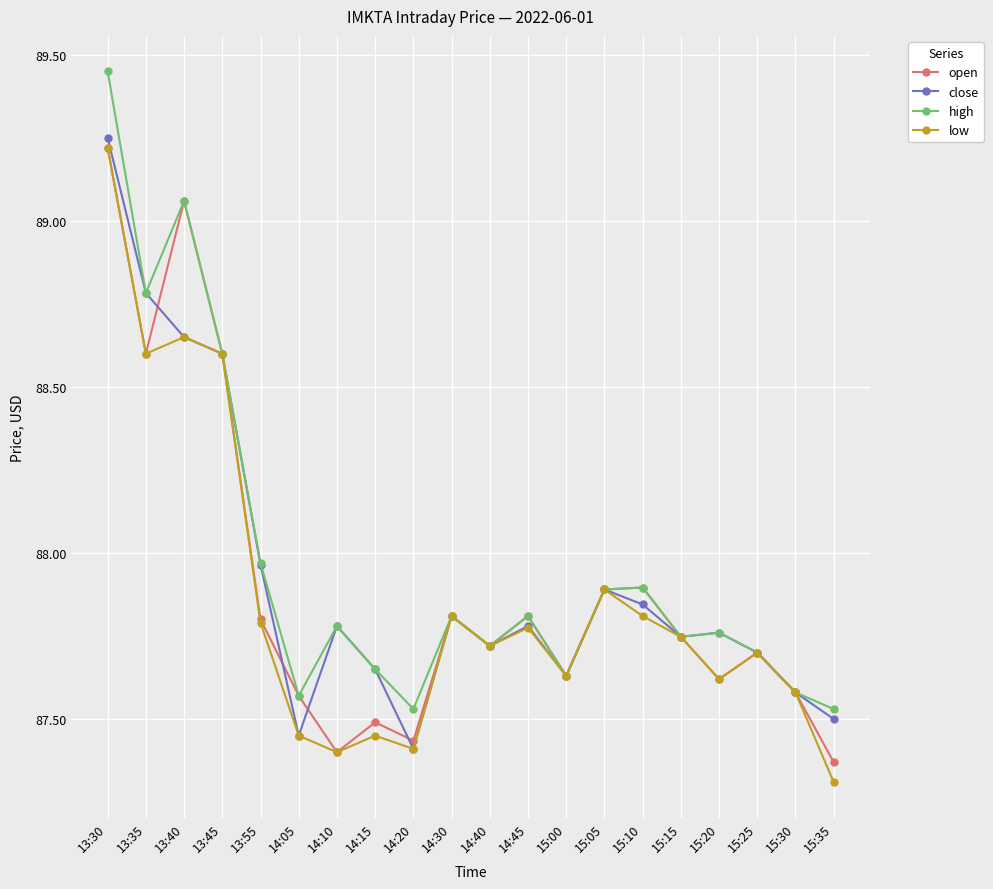

What position from the right is 13:45?

17